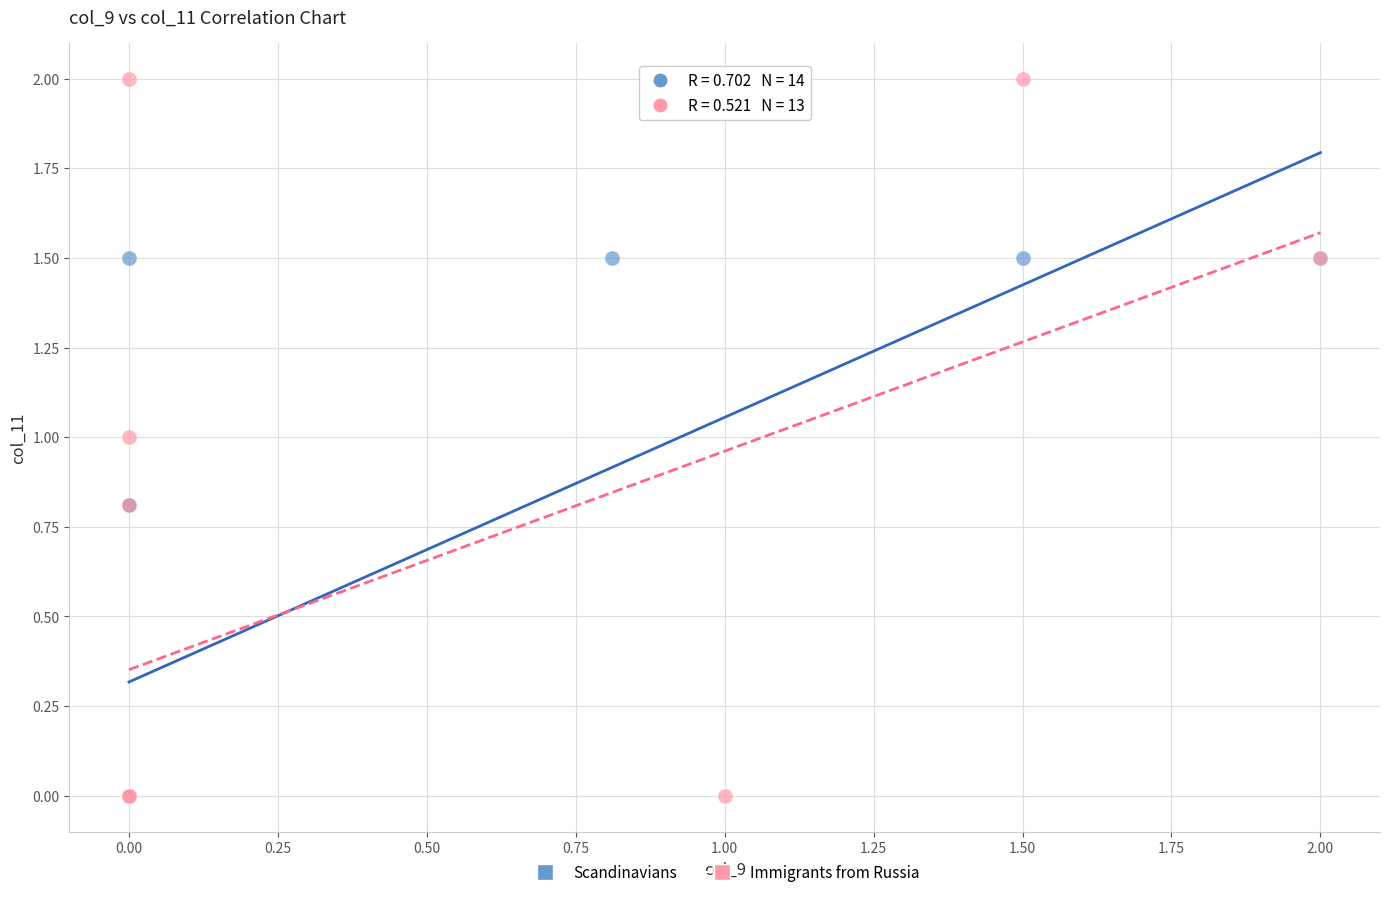

Which series reaches the maximum Y coordinate?

Immigrants from Russia